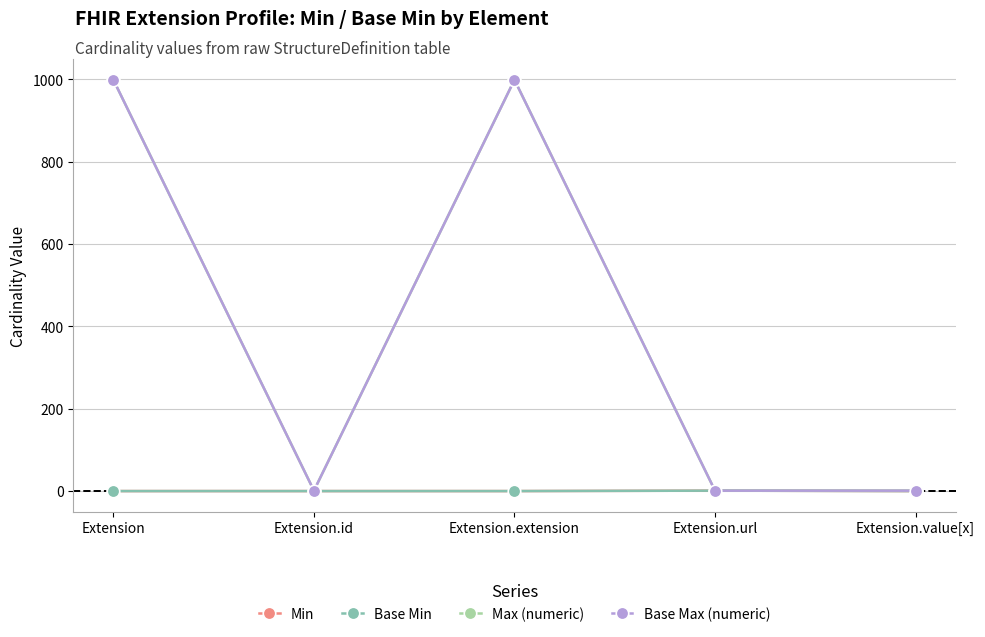

Rank the series by their maximum value, from lowest to highest.

Min, Base Min, Max (numeric), Base Max (numeric)